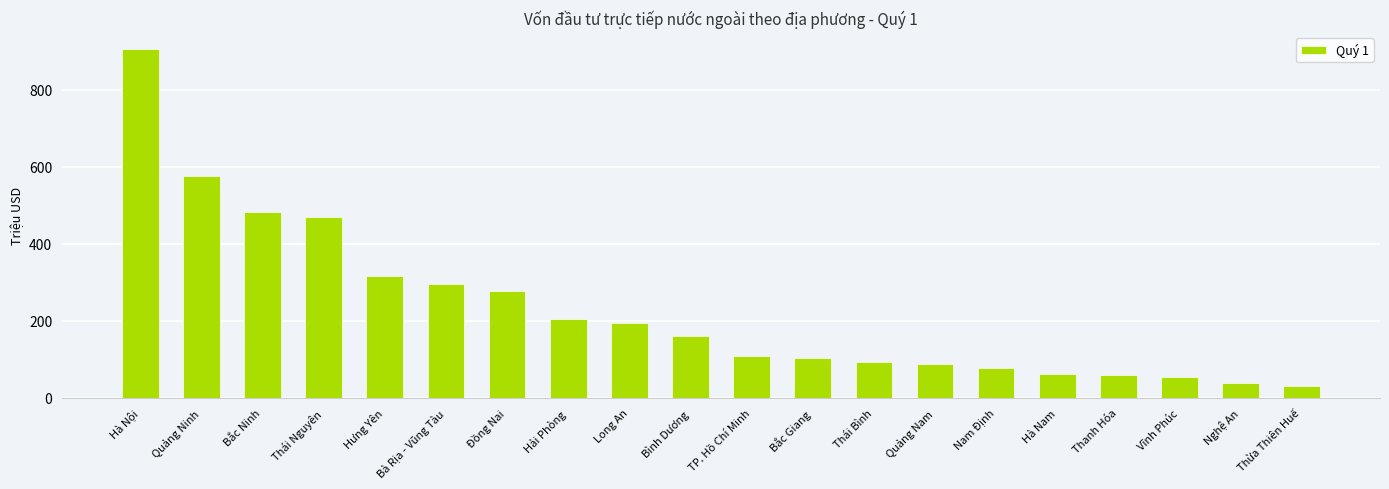

The chart shows a value of 100.9 at Thanh Hóa. True or false?

False